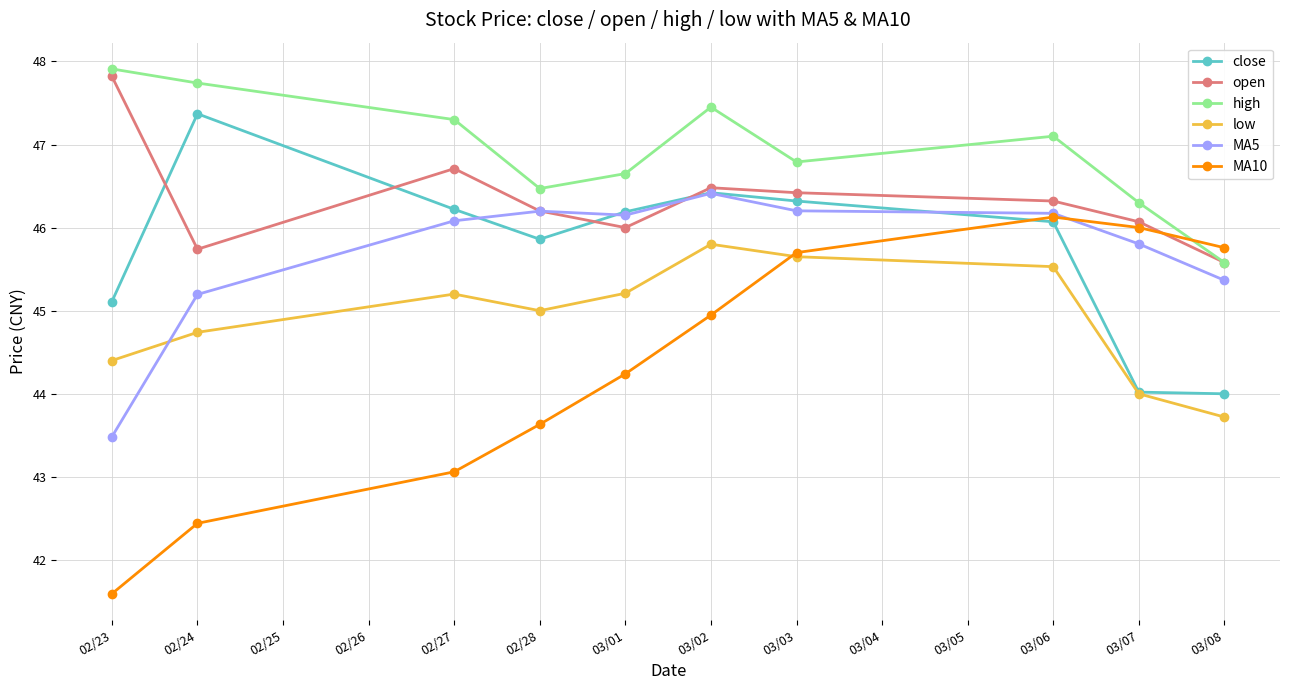

What is the average value of the MA10 series?

44.3